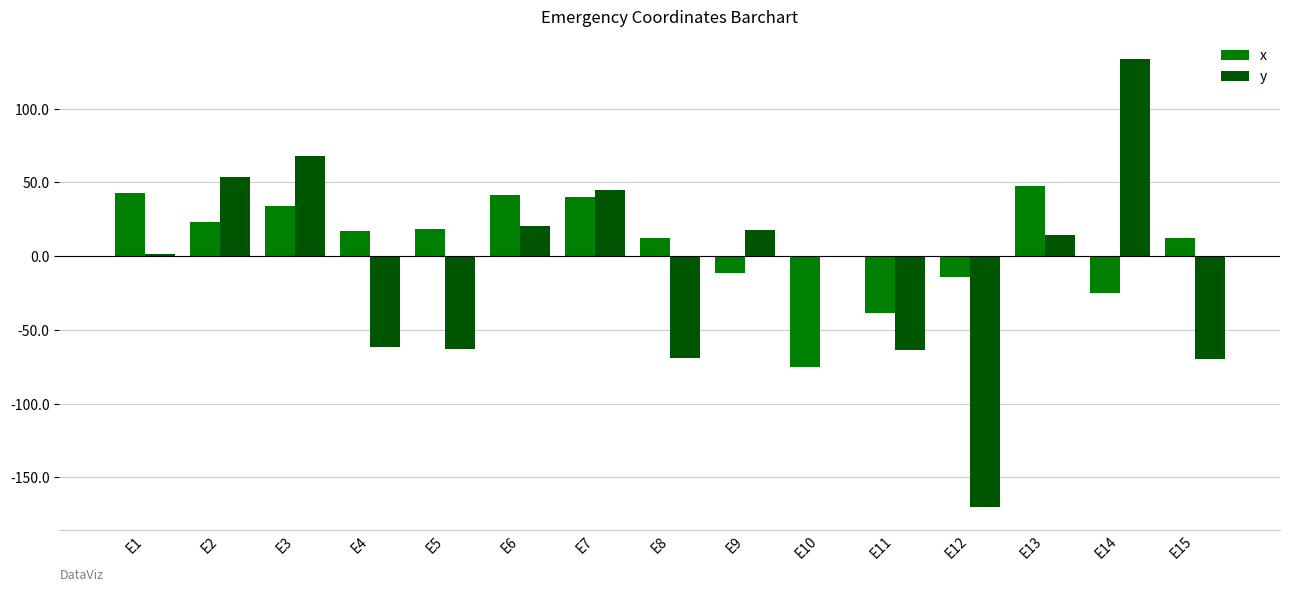

Between E5 and E9, which series saw the biggest shift?

y